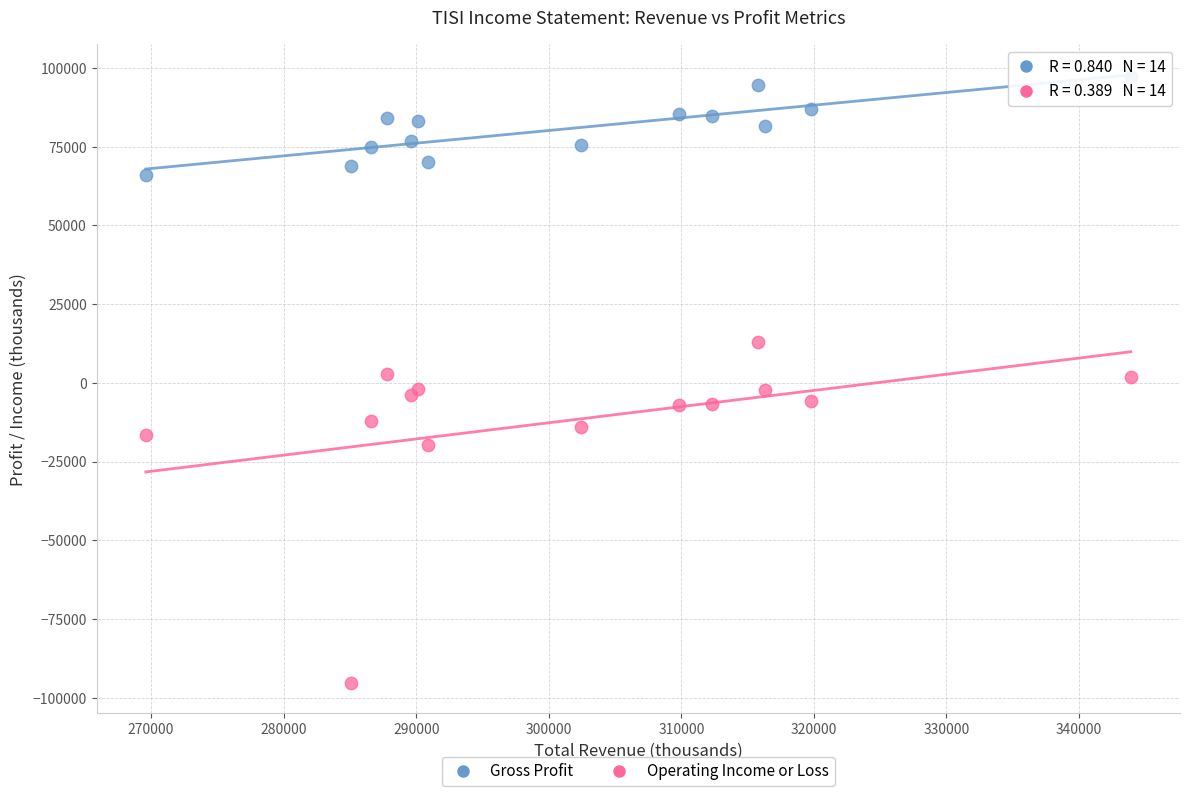

Which series has the largest Y range (max minus min)?

Operating Income or Loss